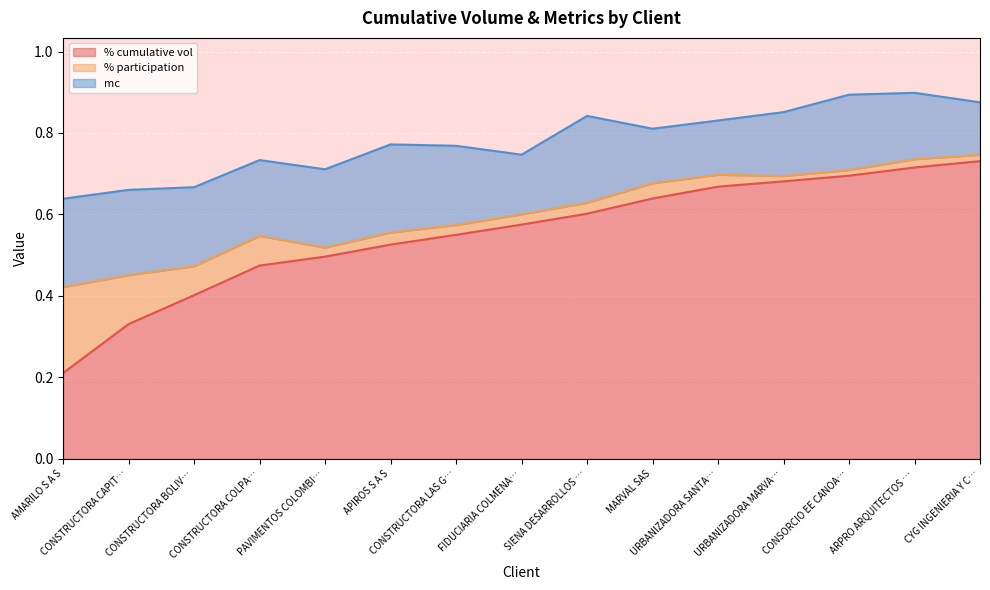

True or false: % cumulative vol has more than 2 interior local peaks.

False